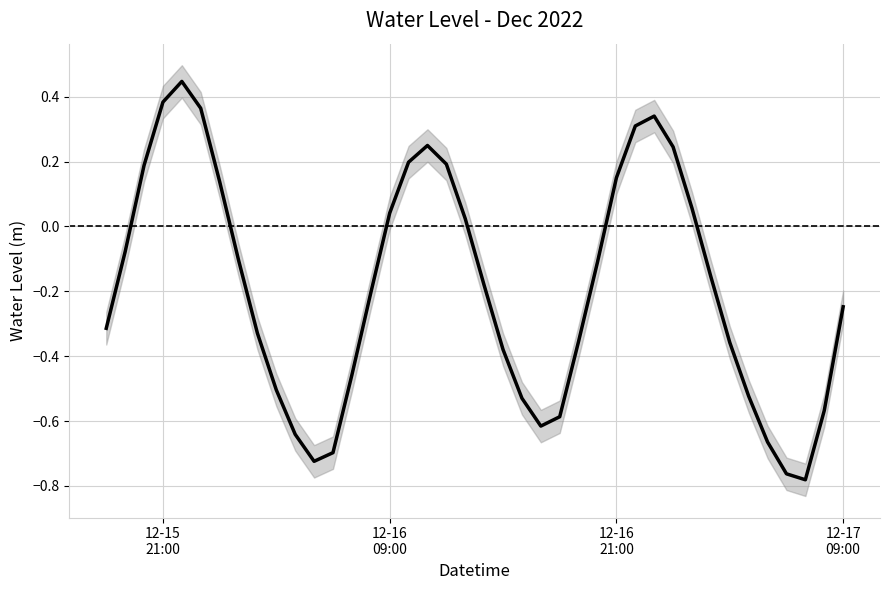

What is the average value?

-0.2